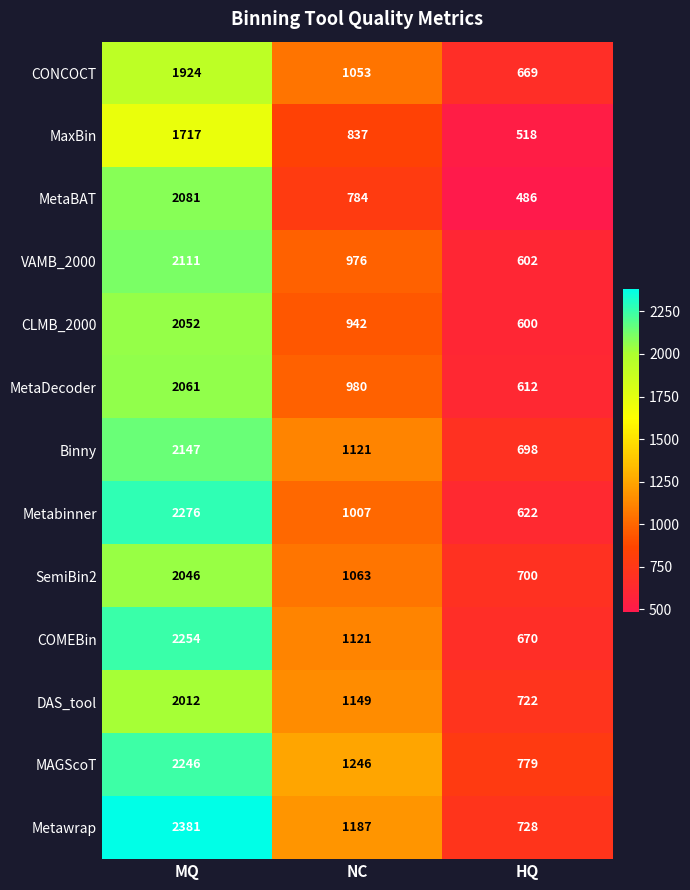

At which label is Binny closest to 1422?

NC